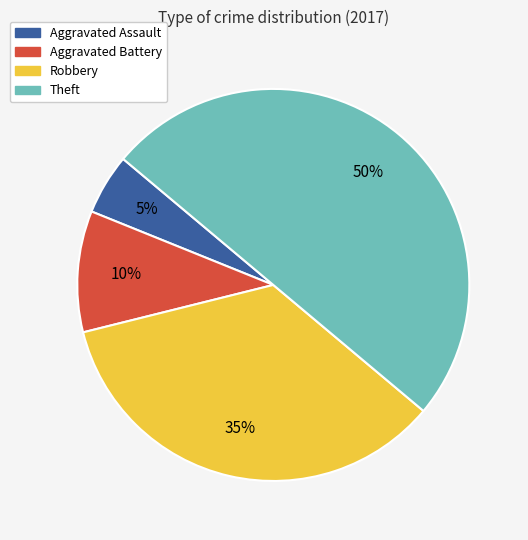

Does Robbery represent more than half of the total?

No